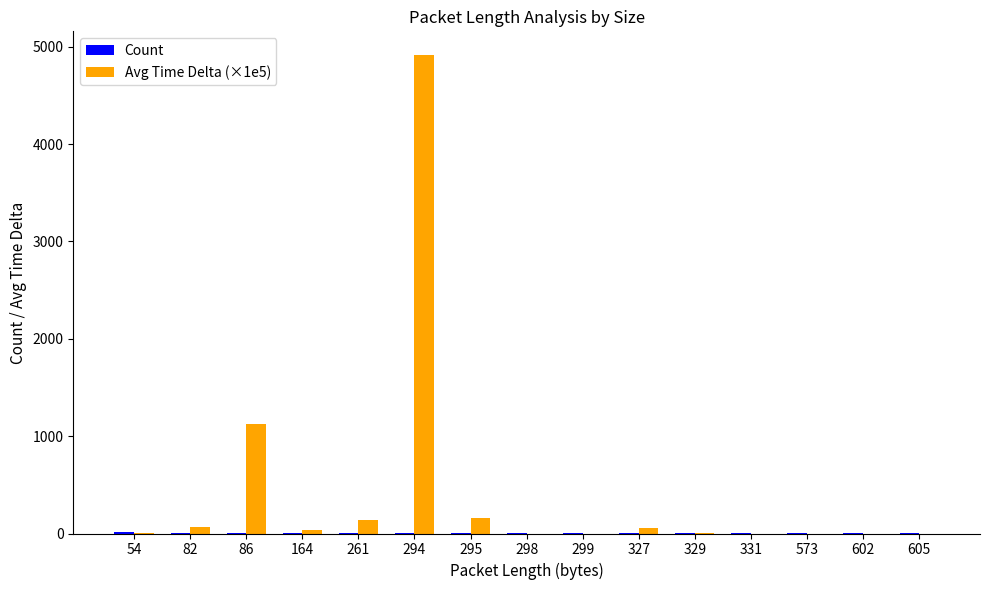

Which label corresponds to the largest value in the chart?

294